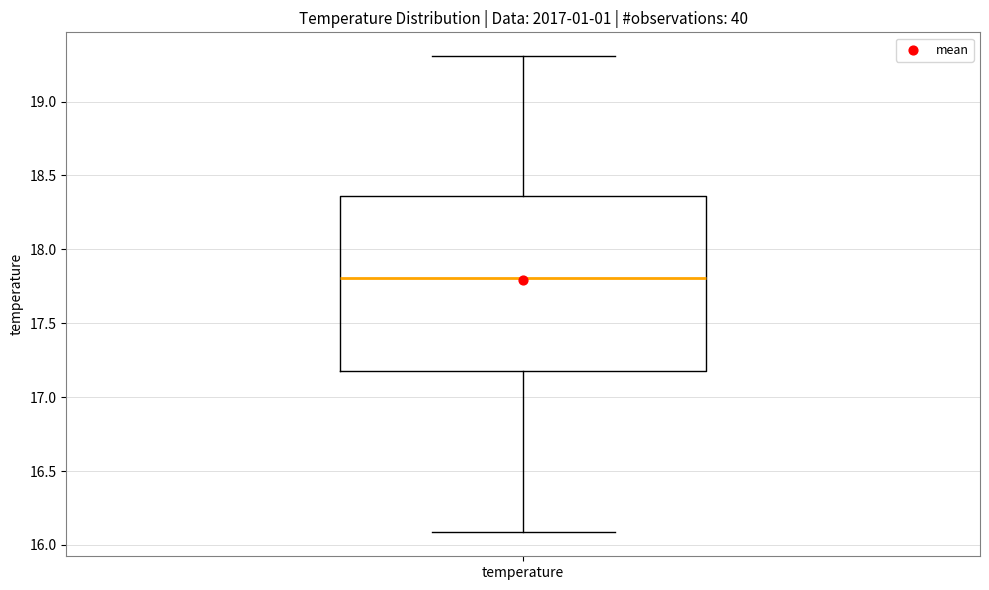

Transcribe this box plot: give where the median line is, the range the box spans, and where the two whiskers end, as read against the y-axis. The values are not printed on the chart, so give them approximately, as read against the axis.

median 17.80, box 17.20 to 18.35, whiskers 16.10 to 19.30